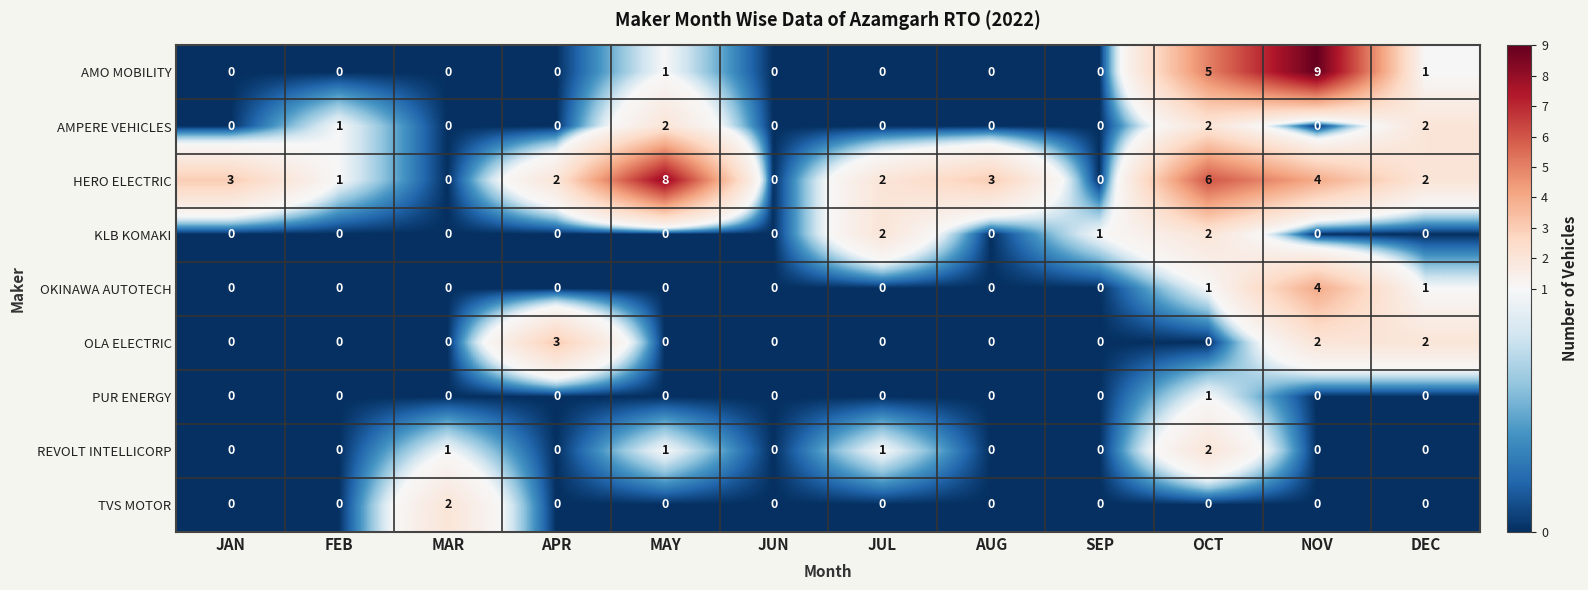

How many OKINAWA AUTOTECH values are between 0 and 1?

11